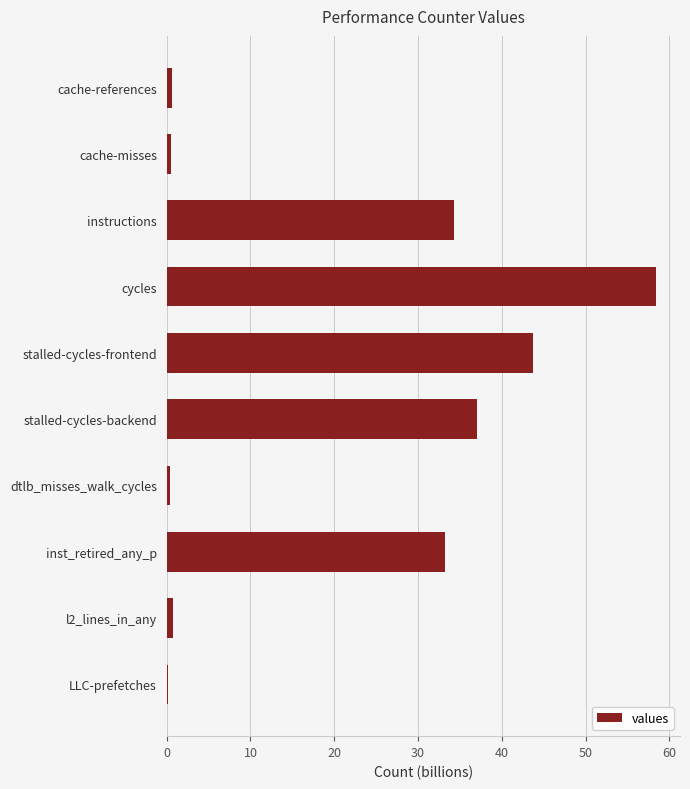

What is the greatest value displayed?

58.3